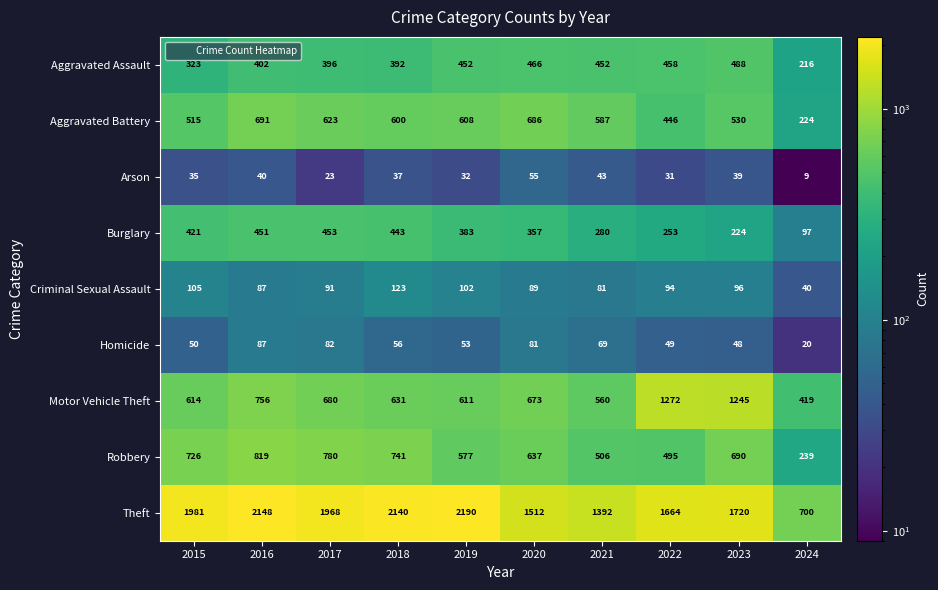

Which category has the highest value in the Robbery series?

2016